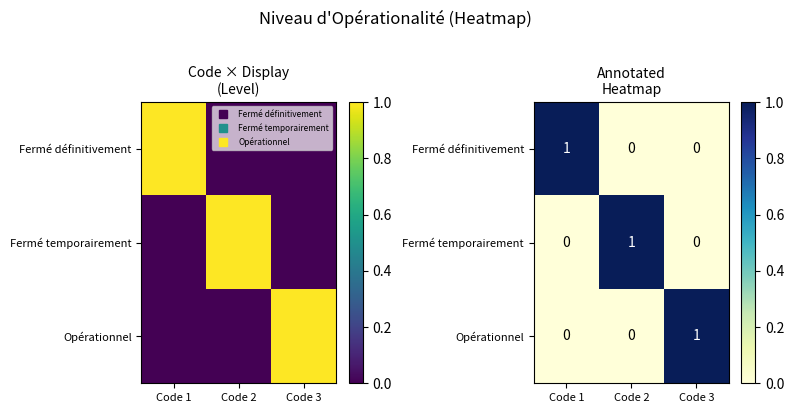

Is the value of Opérationnel at Code 1 greater than the value of Fermé définitivement at Code 1?

No